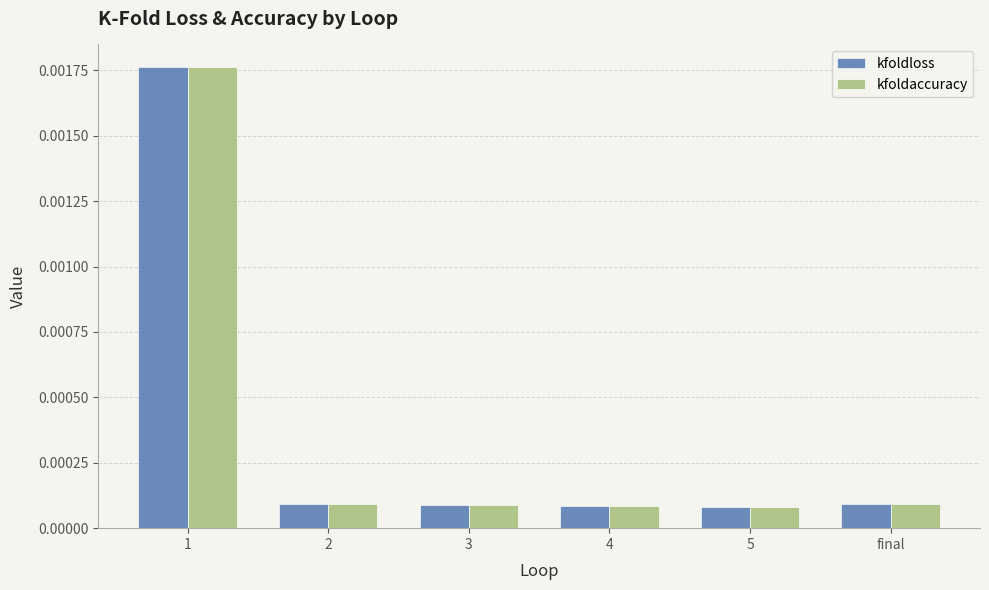

Does the chart contain any negative values?

No